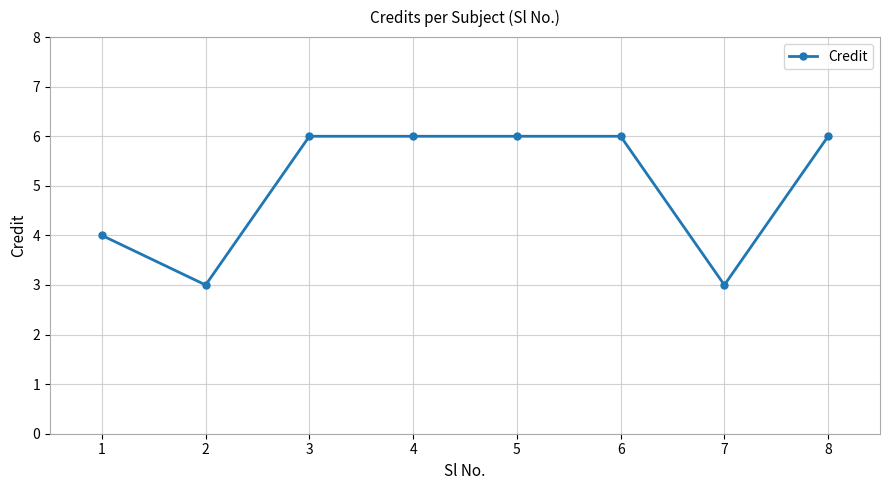

What is the maximum value shown in the chart?

6